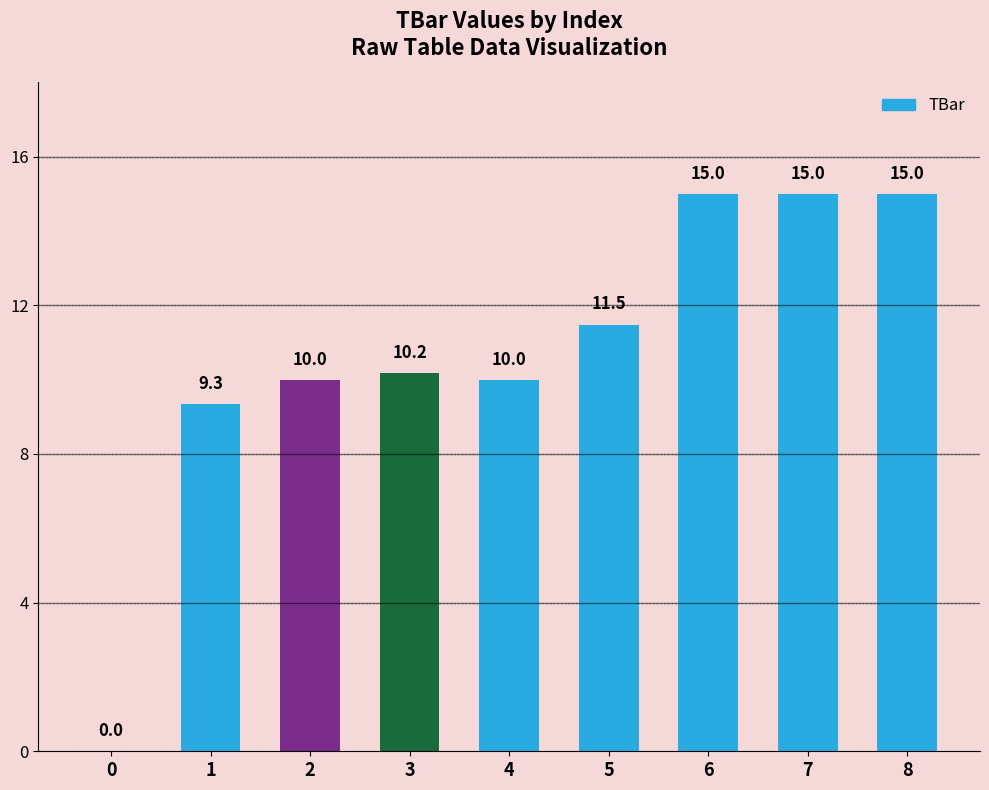

Where is the data nearest to the value 7?

1